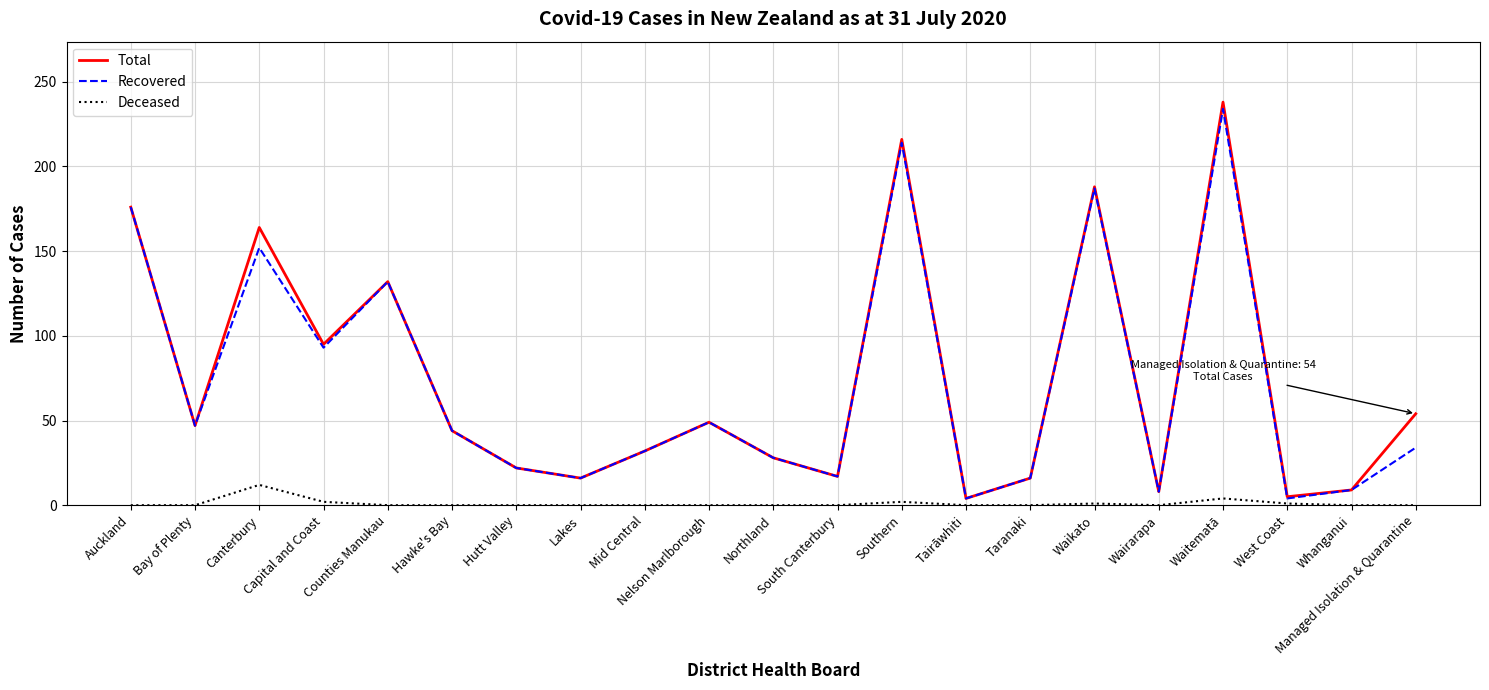

Rank the series by their maximum value, from lowest to highest.

Deceased, Recovered, Total